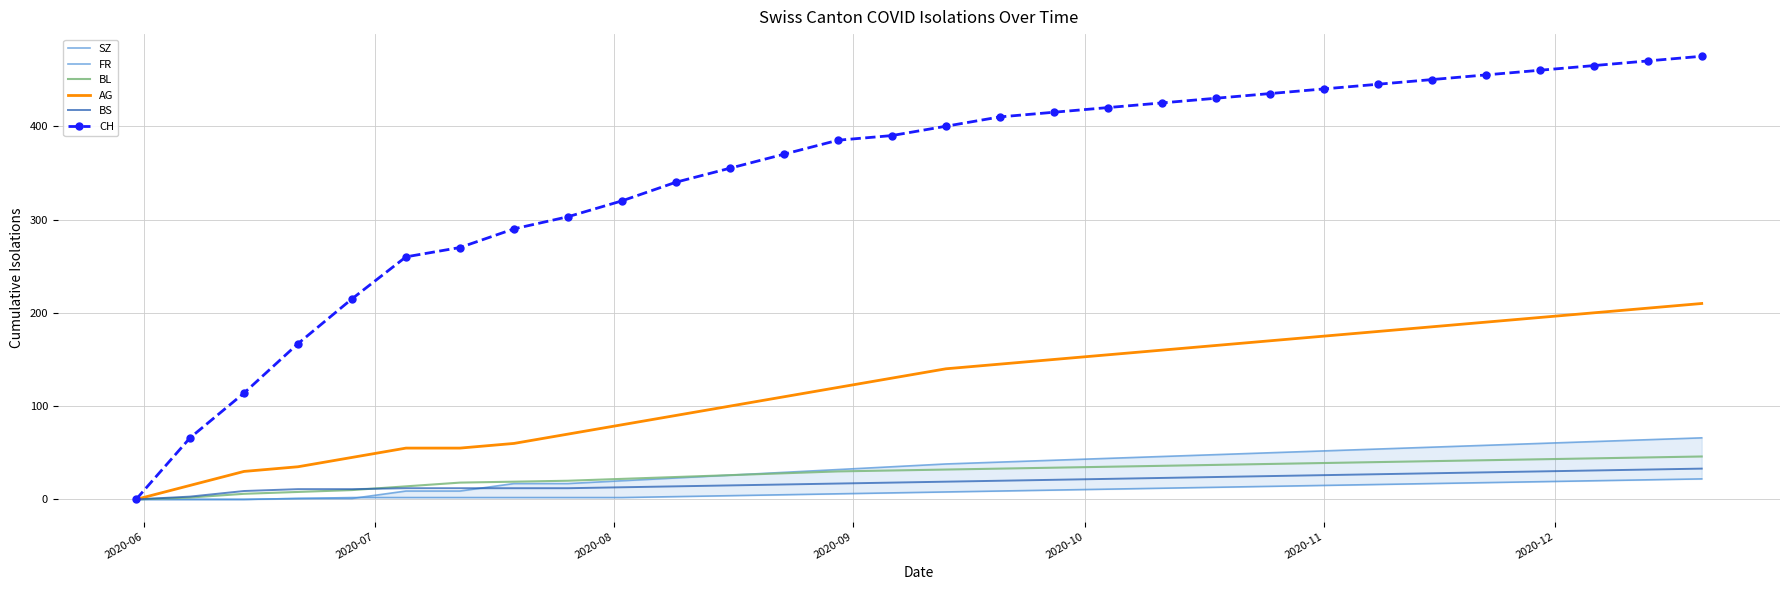

What is the maximum value shown in the chart?

475